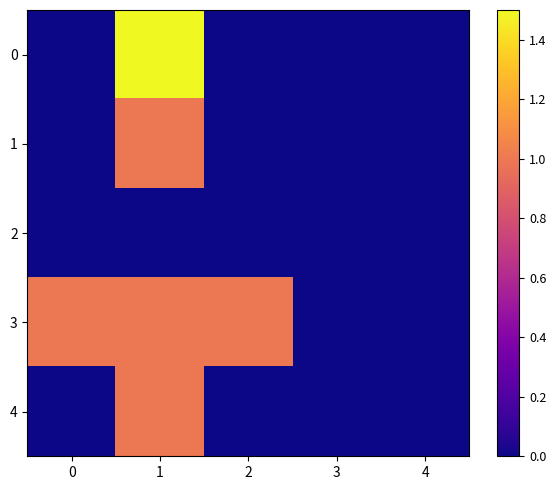

At how many categories does at least one series exceed 0?

3